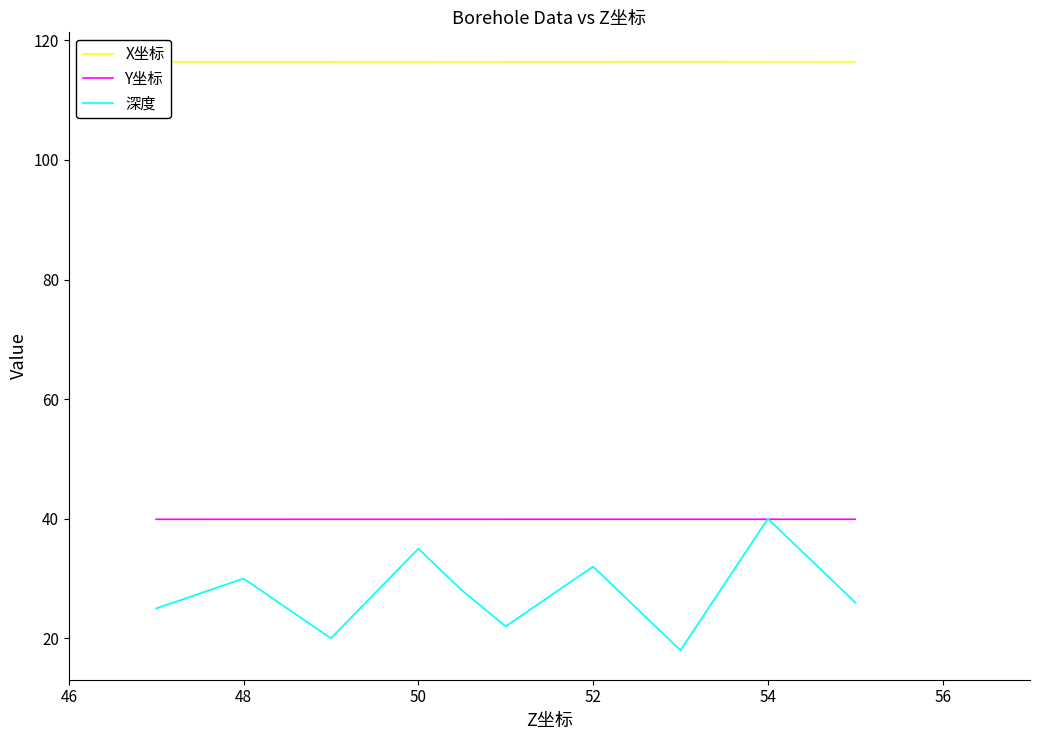

What is the highest value of the Y坐标 series?

39.9